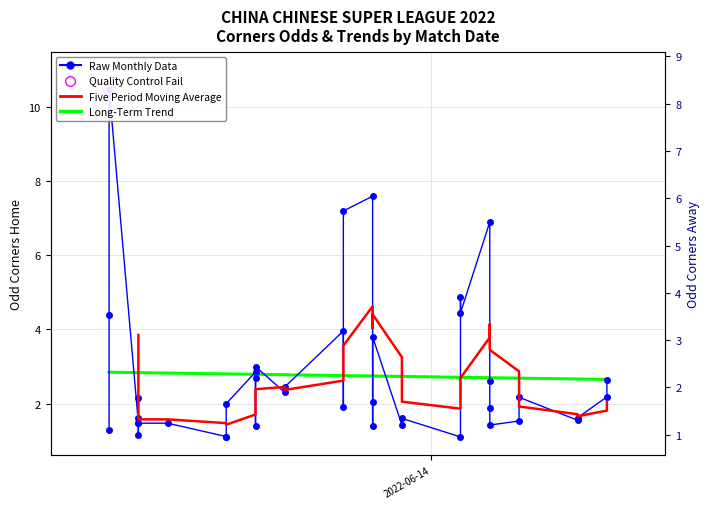

In Odd_Corners_H, how many points are lower than both neighbors (excluding endpoints)?

12